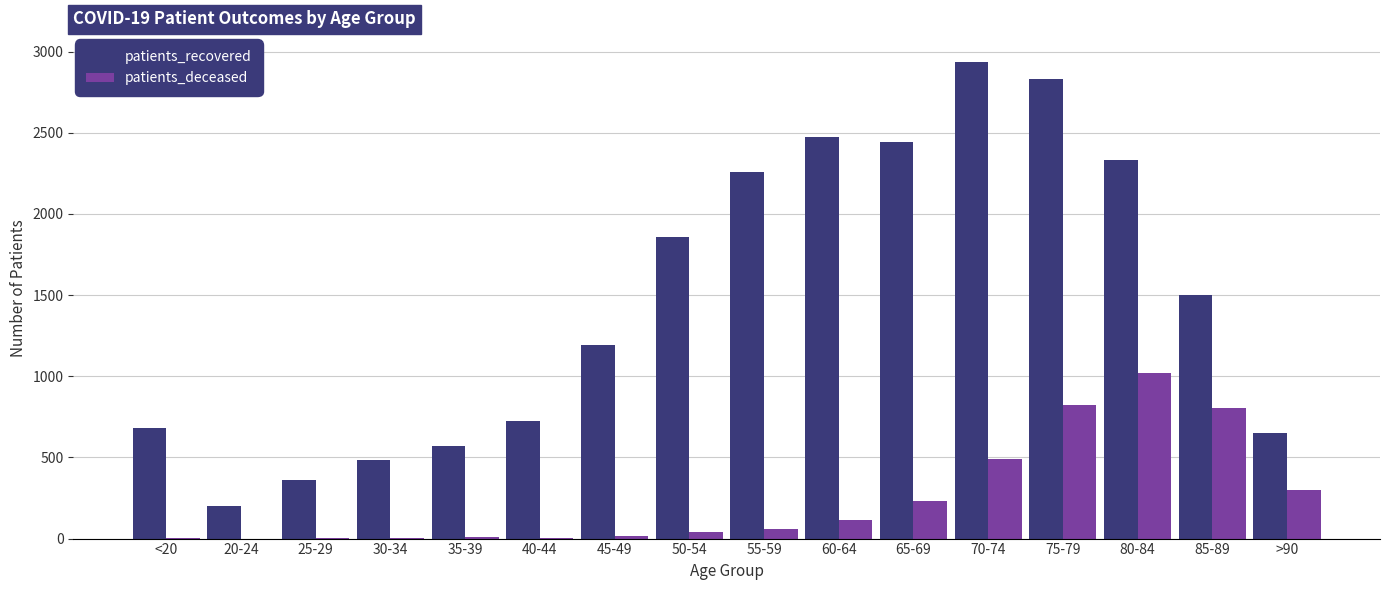

How many series are shown in this chart?

2